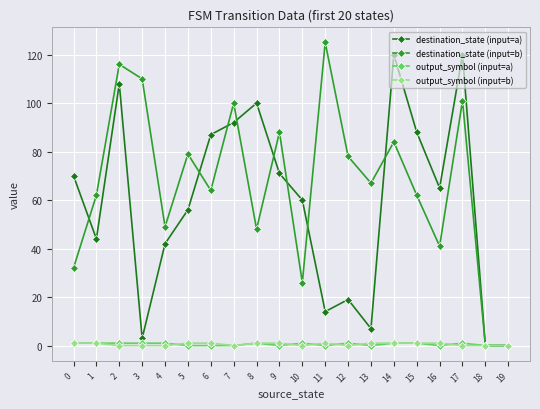

What is the greatest value displayed?

125